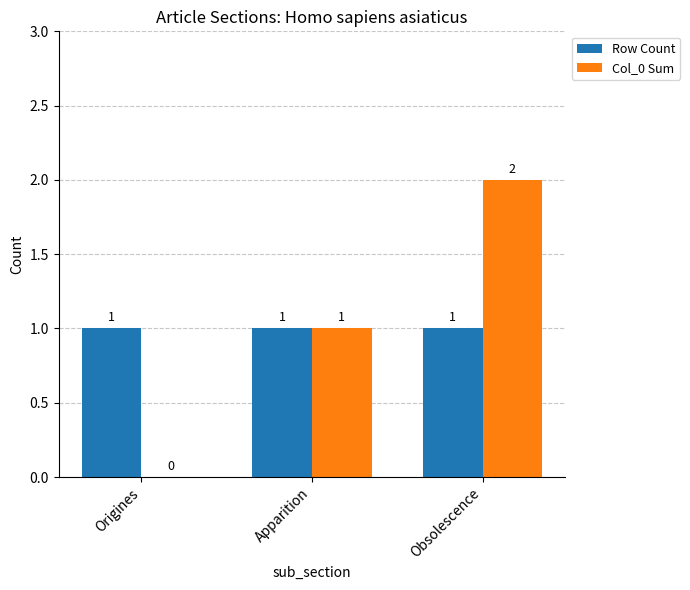

What is the average value of the Col_0 Sum series?

1